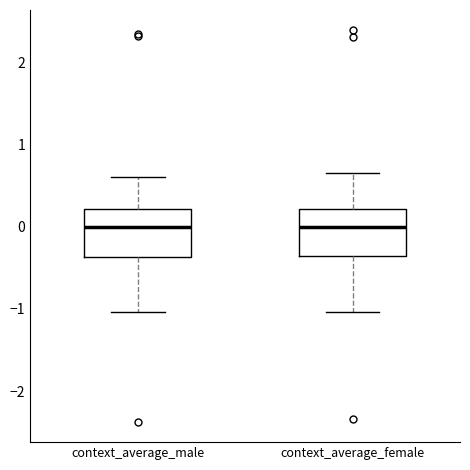

Where is the upper edge of the box for context_average_male on the y-axis? The values are not printed on the chart, so give them approximately, as read against the axis.

0.2